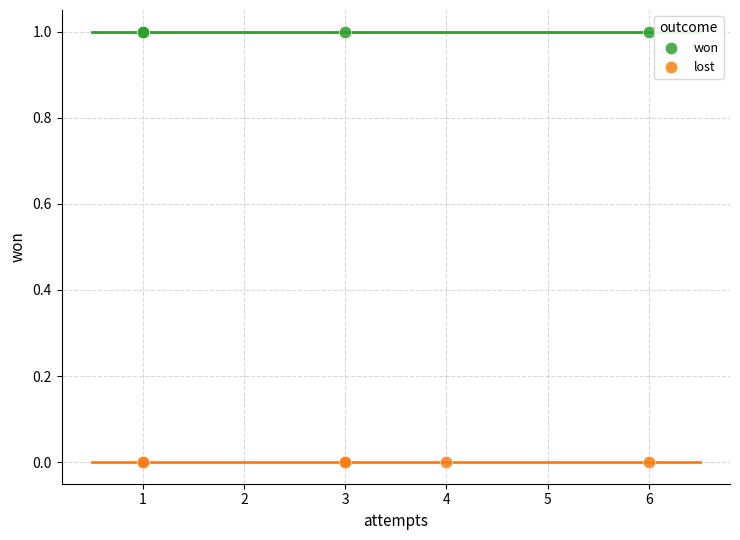

Which series contains the highest Y value?

won